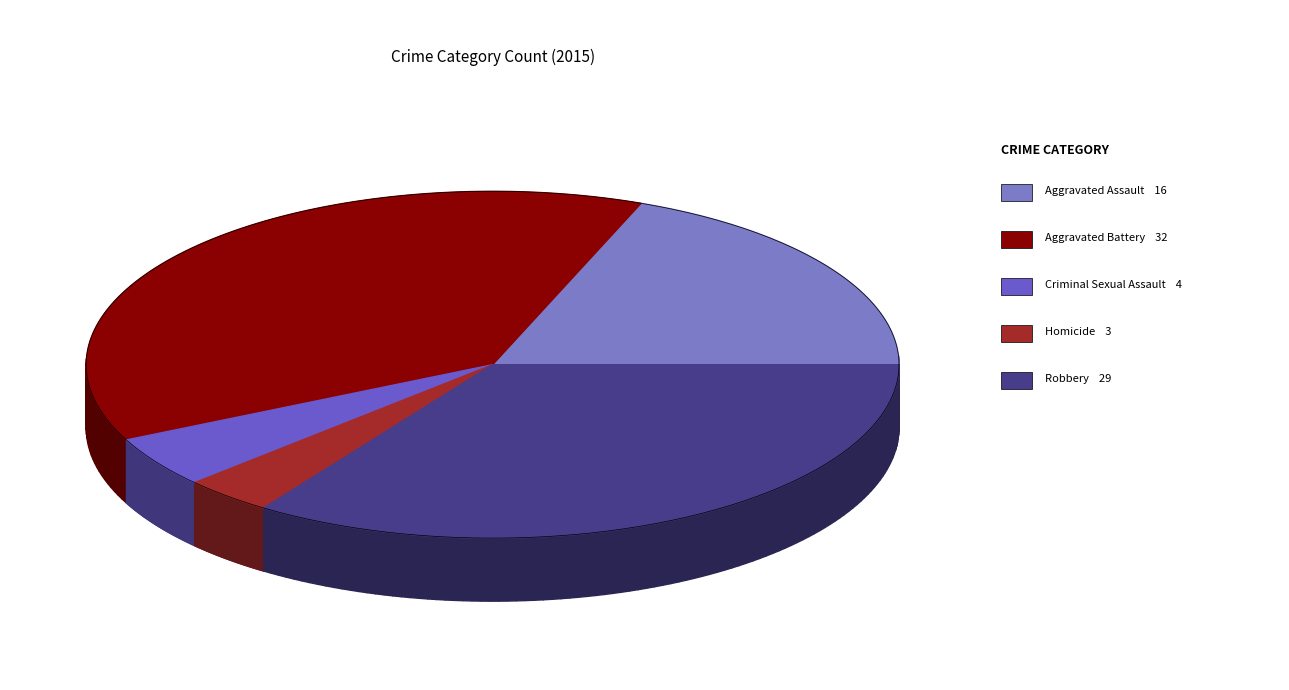

Rank the categories by value from lowest to highest.

Homicide, Criminal Sexual Assault, Aggravated Assault, Robbery, Aggravated Battery